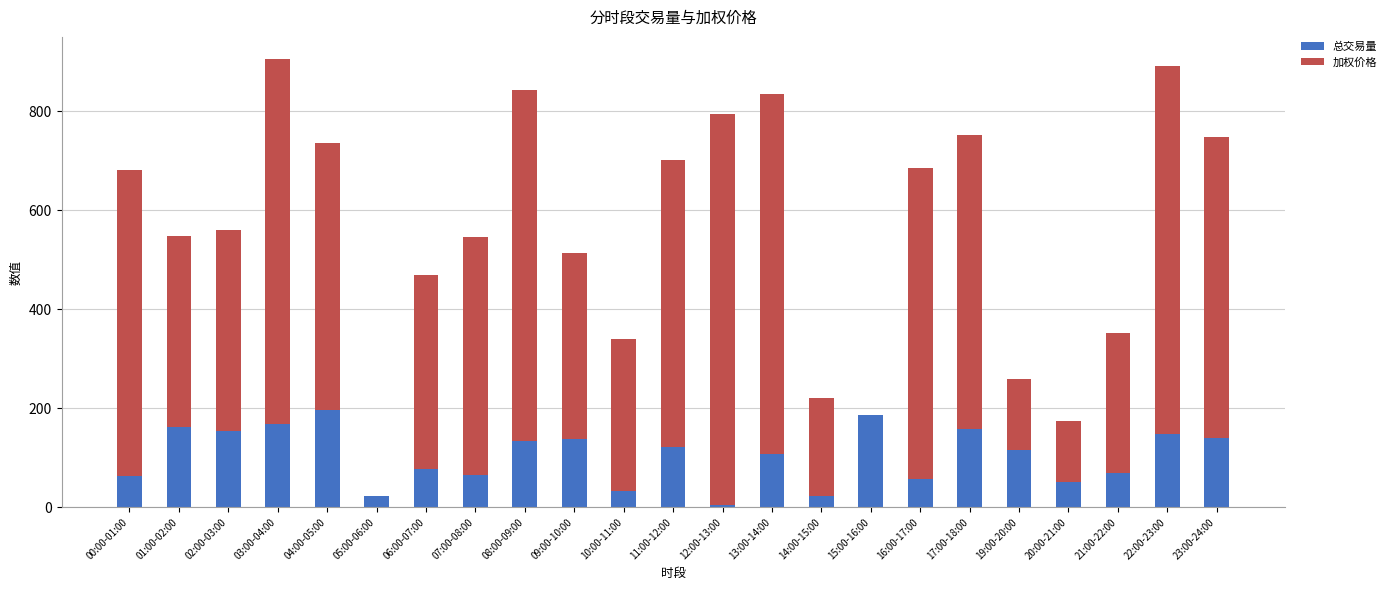

What is the total value across all series at 21:00-22:00?

351.2